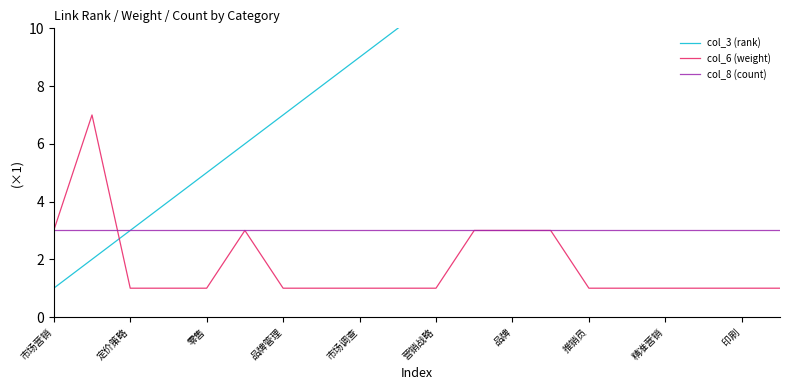

Reading right to left, what are all the values shown in this chart?

col_3 (rank): 20	19	18	17	16	15	14	13	12	11	10	9	8	7	6	5	4	3	2	1
col_6 (weight): 1	1	1	1	1	1	3	3	3	1	1	1	1	1	3	1	1	1	7	3
col_8 (count): 3	3	3	3	3	3	3	3	3	3	3	3	3	3	3	3	3	3	3	3